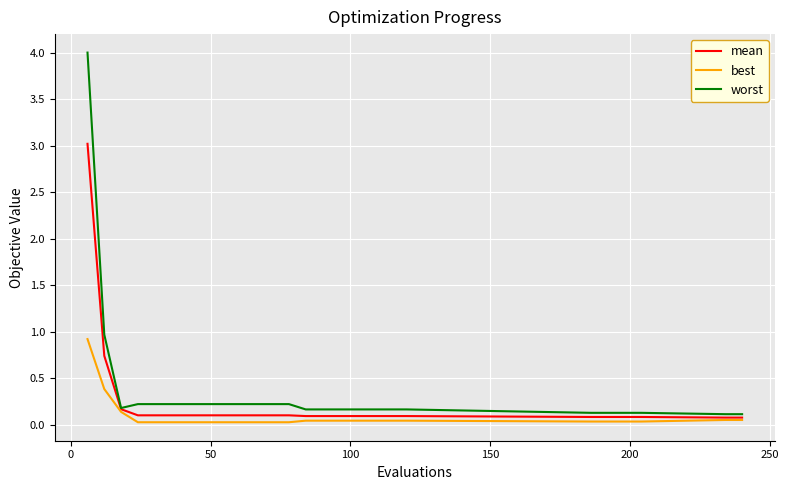

Which series has the largest range (max minus min)?

worst